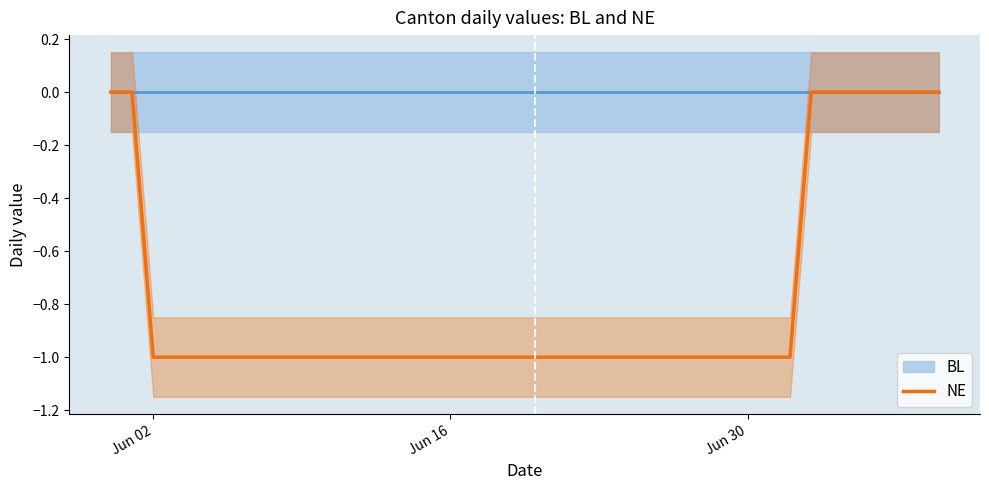

Where is the data nearest to the value 0?

Jun 02